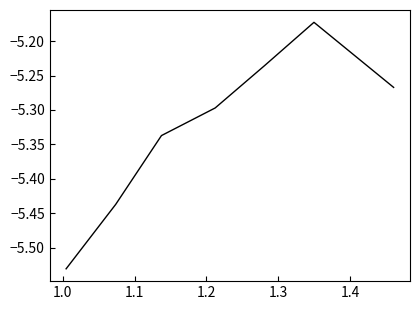

What is the difference between the maximum and minimum values?

0.4